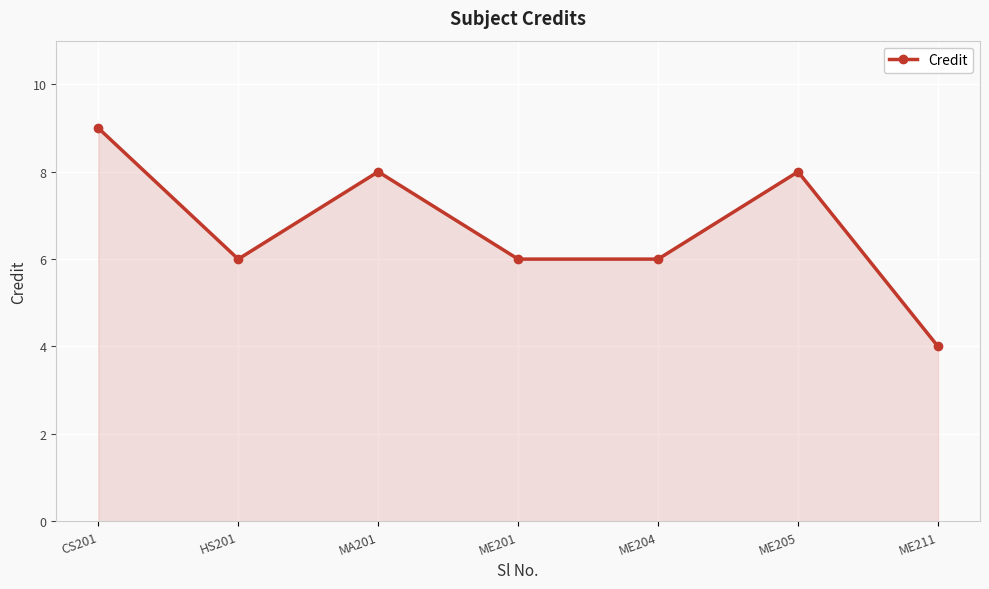

Read the value at ME205.

8